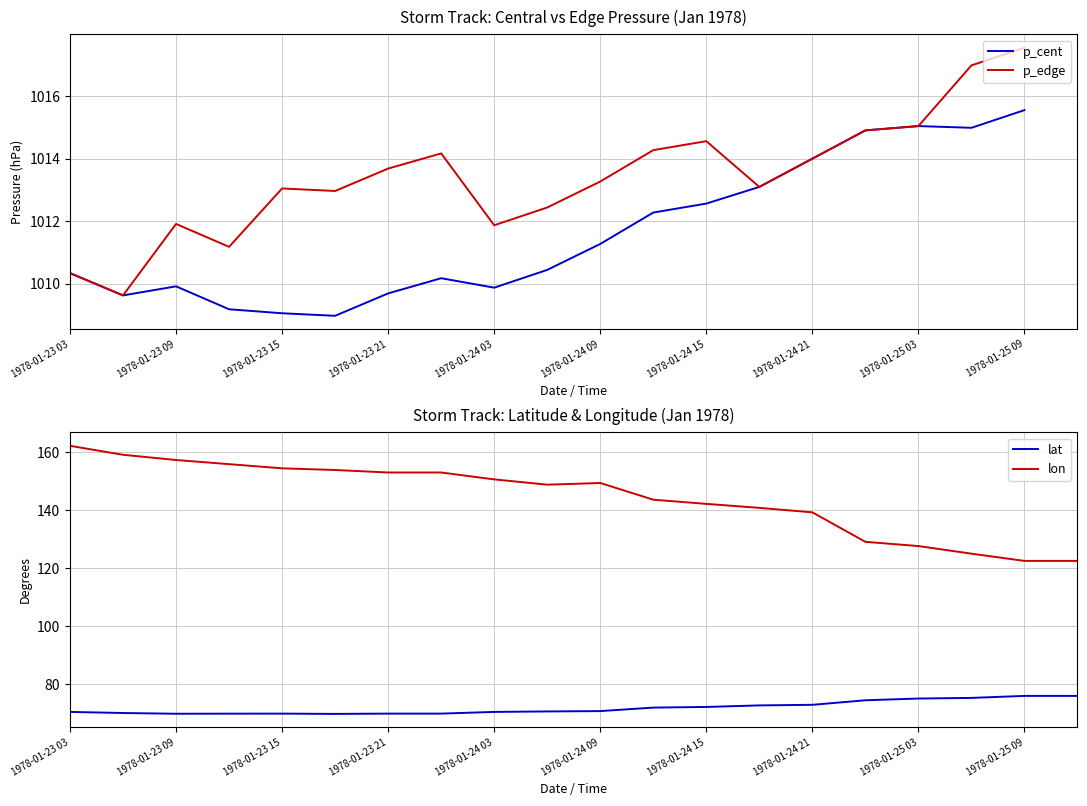

Count the number of data series in this chart.

4